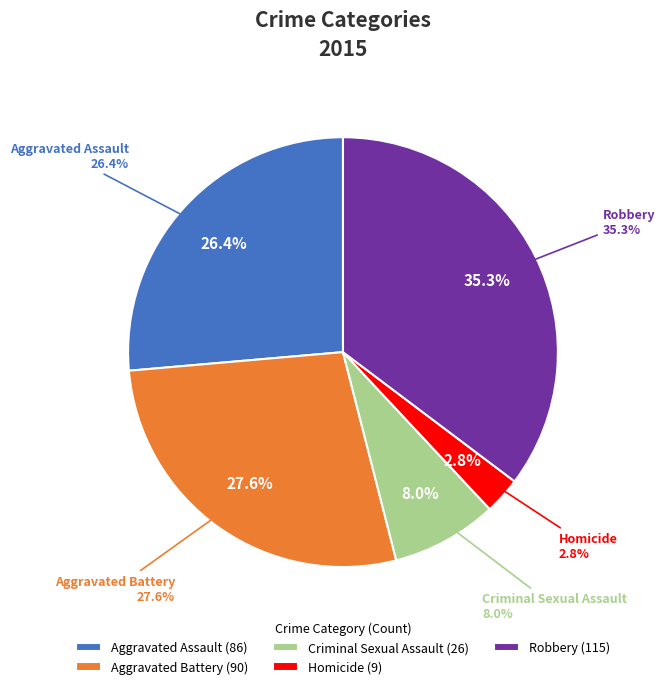

Is it true that Aggravated Assault is 26% of the pie?

True